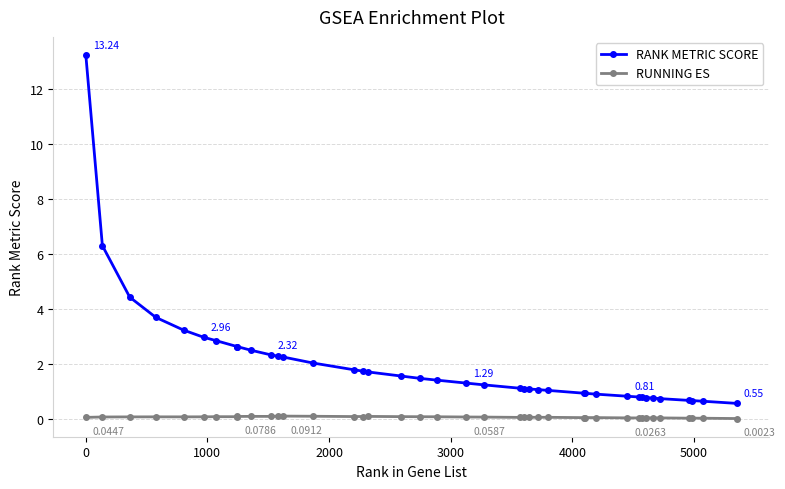

What is the sum of all RUNNING ES values?

2.1